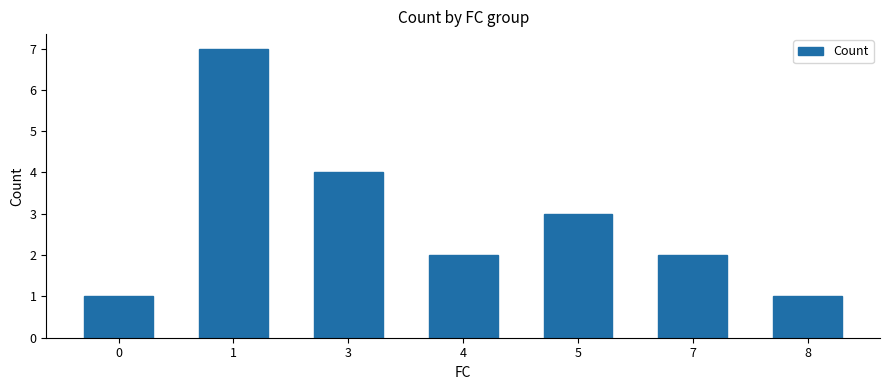

The chart shows a value of 5 at 5. True or false?

False